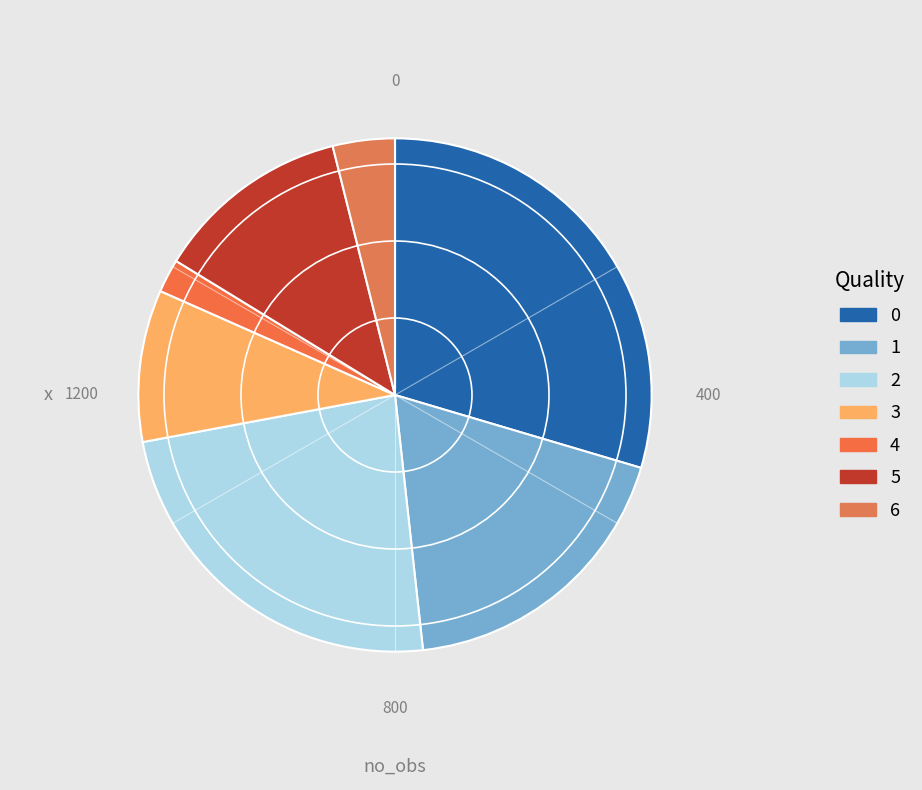

Is 1 the majority of the pie?

No